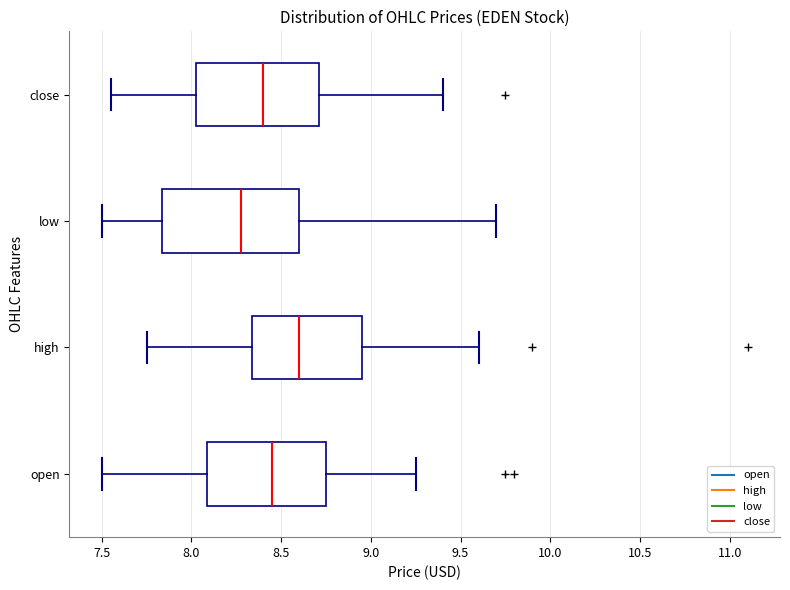

Reading bottom to top, transcribe this box plot: for each box, give where its median line is, the range the box spans, and where its two whiskers end, as read against the x-axis. The values are not printed on the chart, so give them approximately, as read against the axis.

open: median 8.45, box 8.10 to 8.75, whiskers 7.50 to 9.25
high: median 8.60, box 8.35 to 8.95, whiskers 7.75 to 9.60
low: median 8.30, box 7.85 to 8.60, whiskers 7.50 to 9.70
close: median 8.40, box 8.05 to 8.70, whiskers 7.55 to 9.40